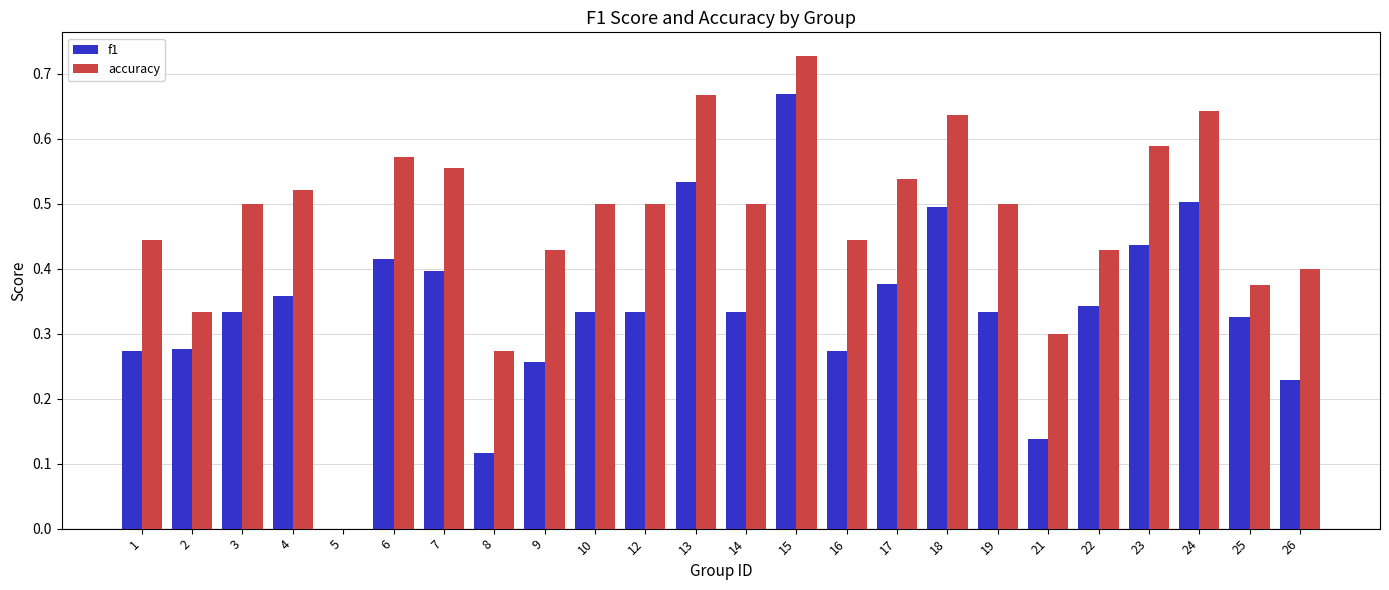

How many f1 values are between 0 and 1?

24